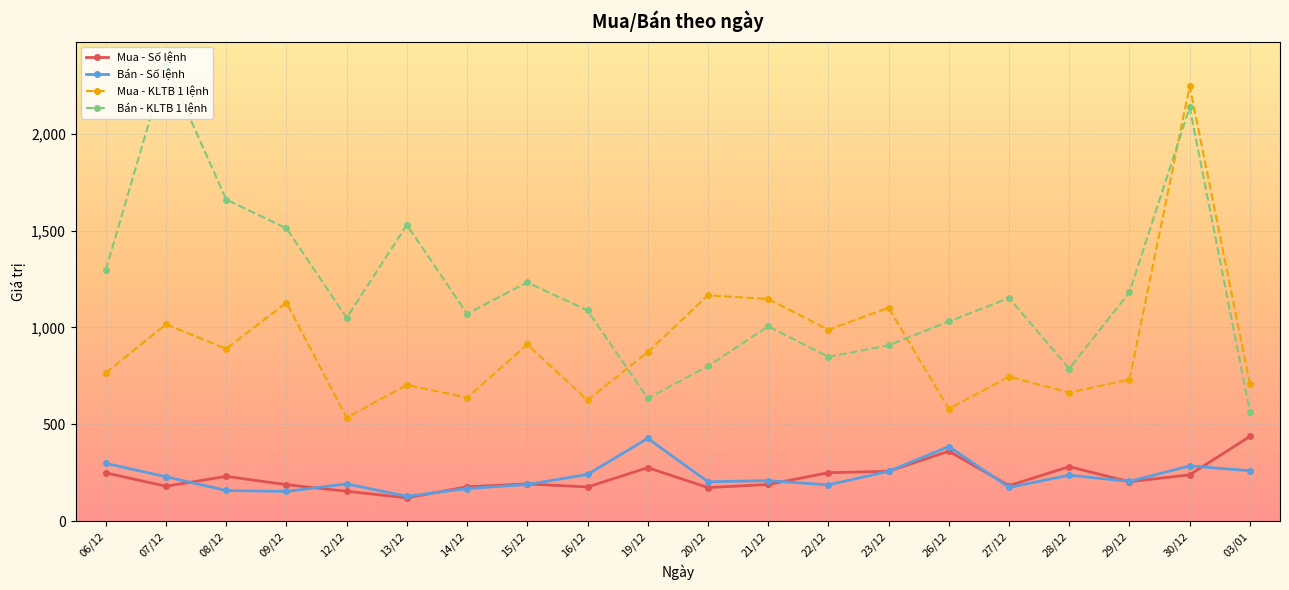

Does the chart have visible grid lines?

Yes